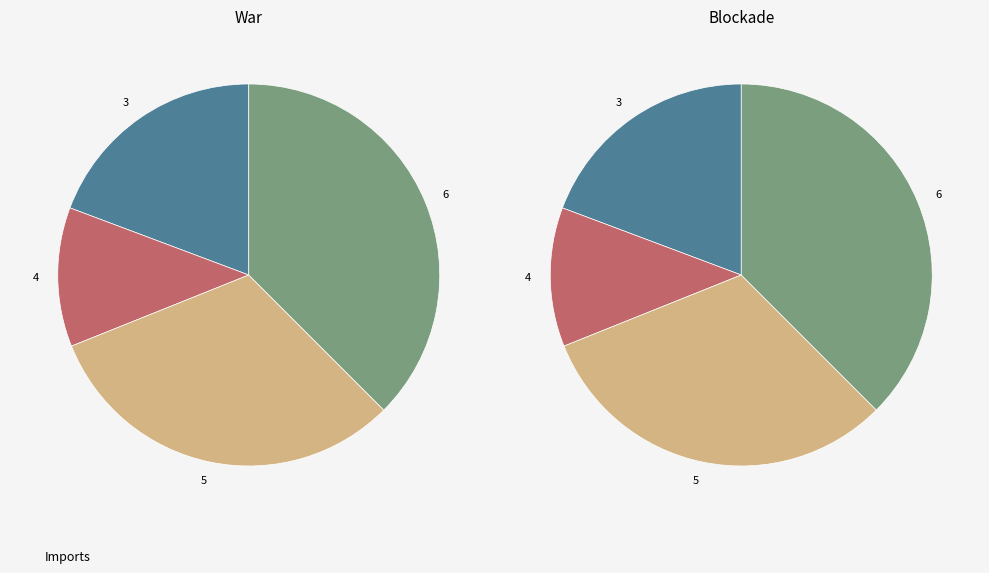

To the nearest percent, what is the combined percentage of 3 and 4?

31%